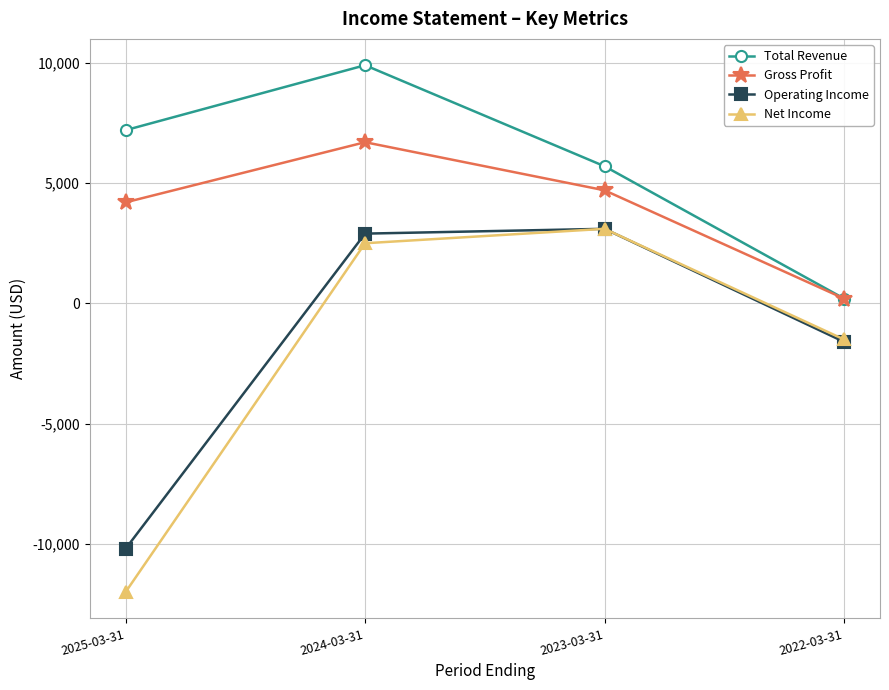

What is the maximum value for Total Revenue?

9900